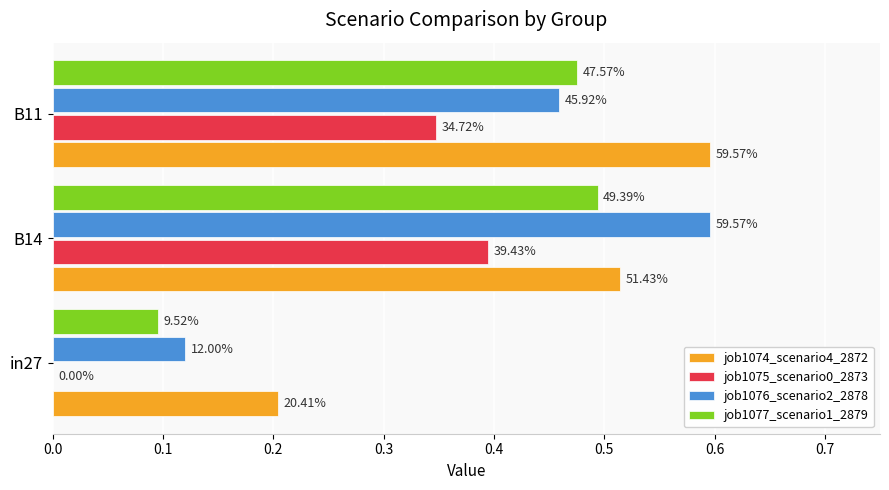

Reading right to left, extract all data points from this chart.

job1074_scenario4_2872: 0.2=0.6	0.1=0.5	0.0=0.2
job1075_scenario0_2873: 0.2=0.3	0.1=0.4	0.0=0.0
job1076_scenario2_2878: 0.2=0.5	0.1=0.6	0.0=0.1
job1077_scenario1_2879: 0.2=0.5	0.1=0.5	0.0=0.1